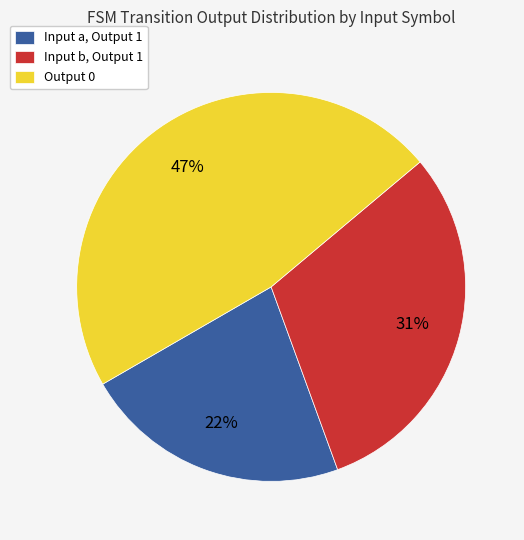

To the nearest percent, what is the difference between the largest and smallest slice percentages?

25%